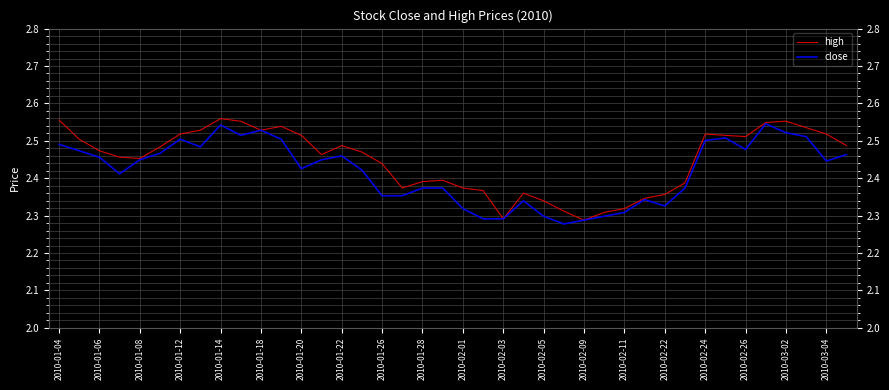

Is this an area chart (filled region under the line)?

No